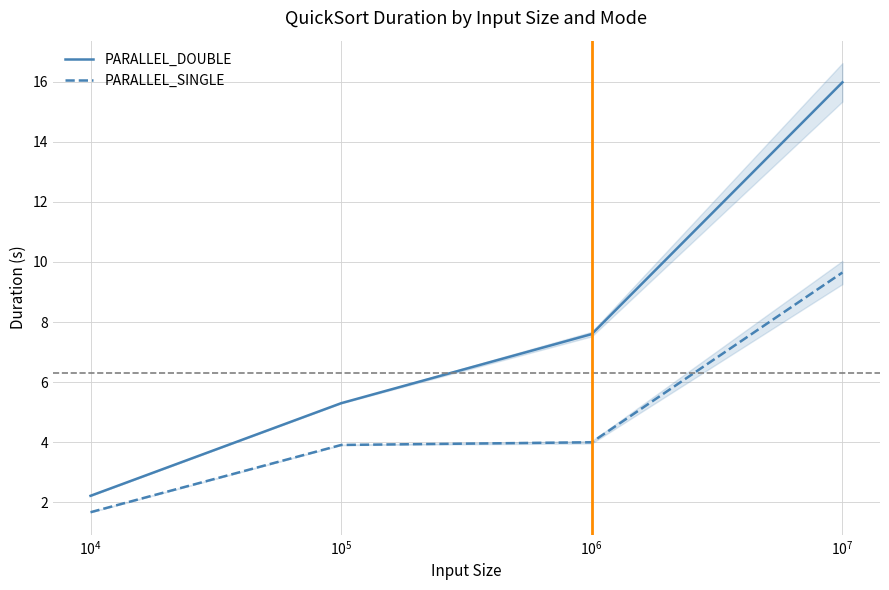

How many lines are shown in the chart?

2